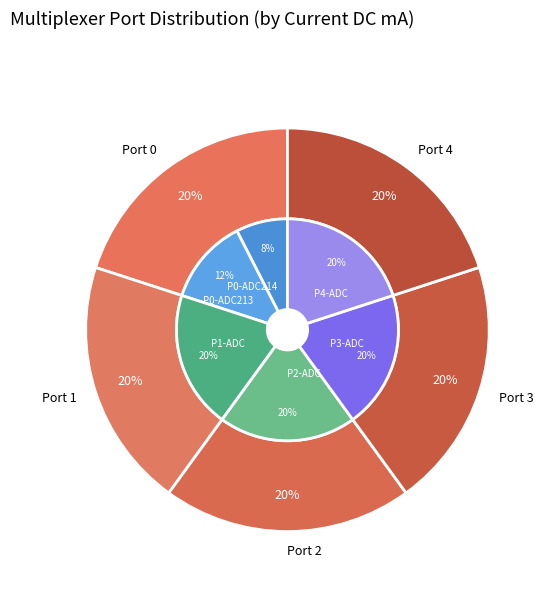

True or false: A,0,7 accounts for 8% of the total.

True